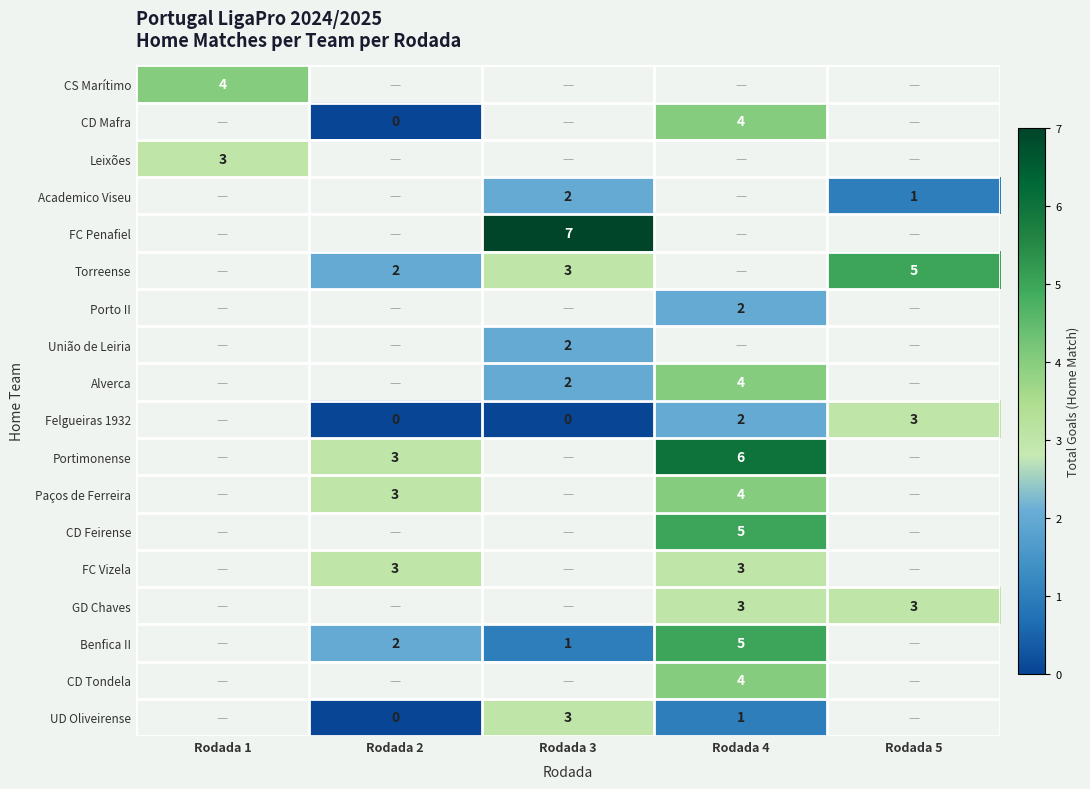

What is the difference between the highest and lowest values at Rodada 1?

1.0